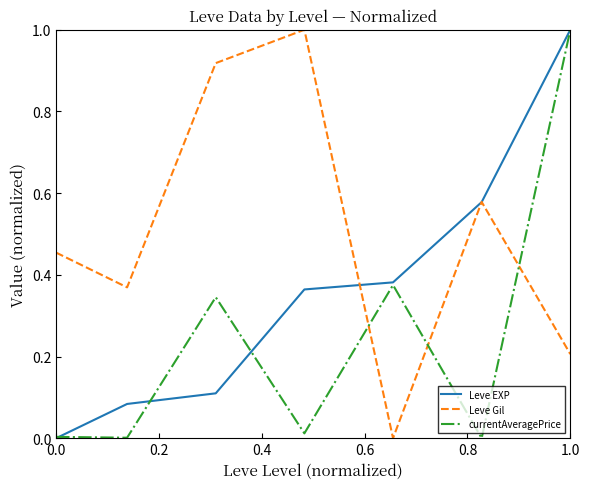

Rank the series by their average value, from highest to lowest.

Leve Gil, Leve EXP, currentAveragePrice